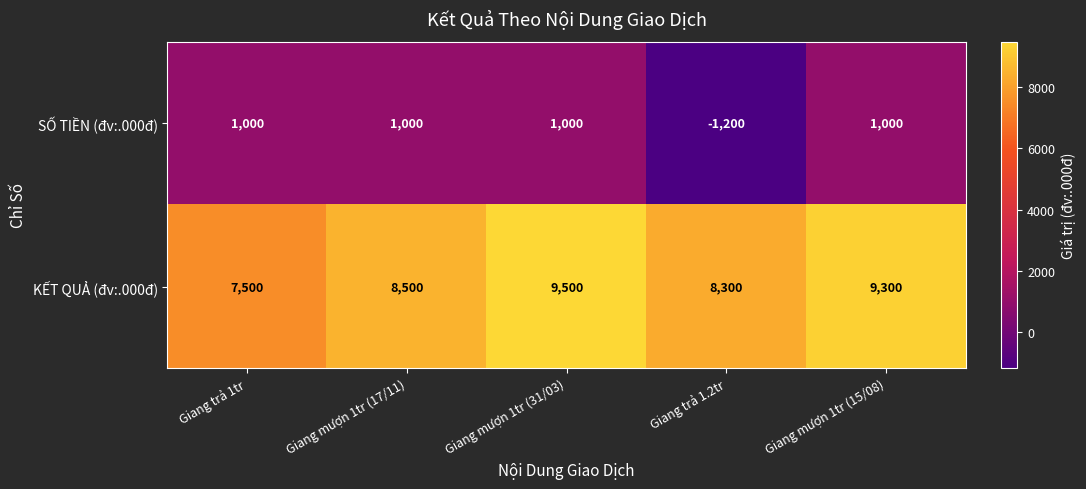

Rank the series by their maximum value, from lowest to highest.

SỐ TIỀN (đv:.000đ), KẾT QUẢ (đv:.000đ)